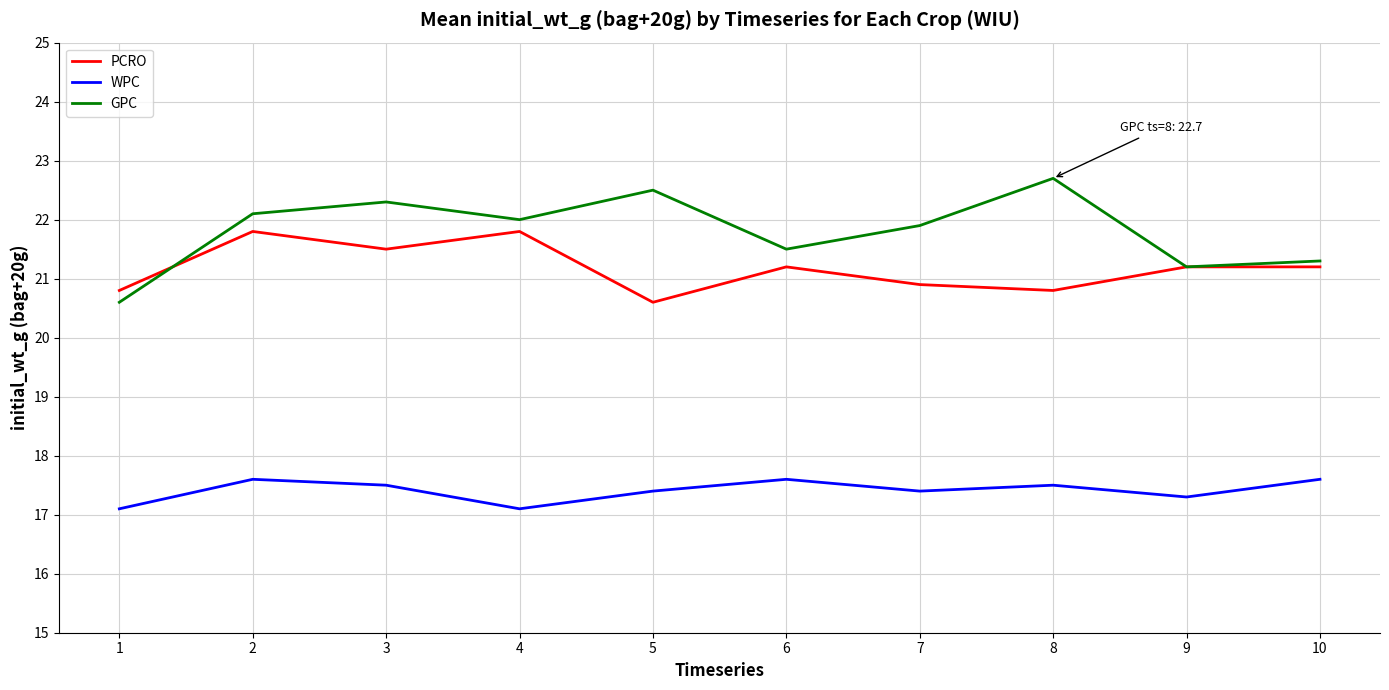

Is it true that GPC equals 14.4 at 6?

False